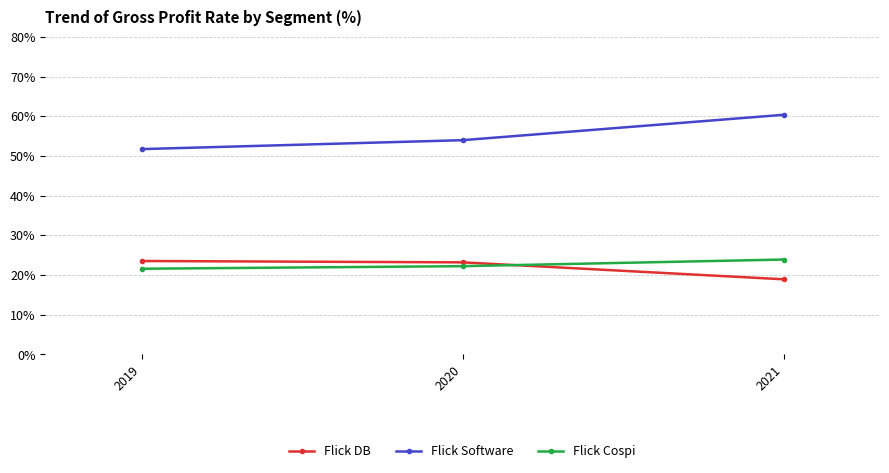

Which series has the widest spread of values?

Flick Software